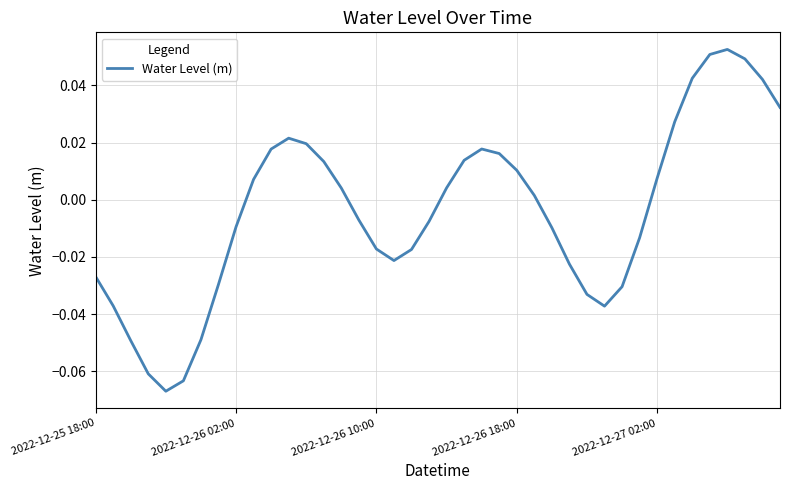

What is the sum of all values?

-0.2